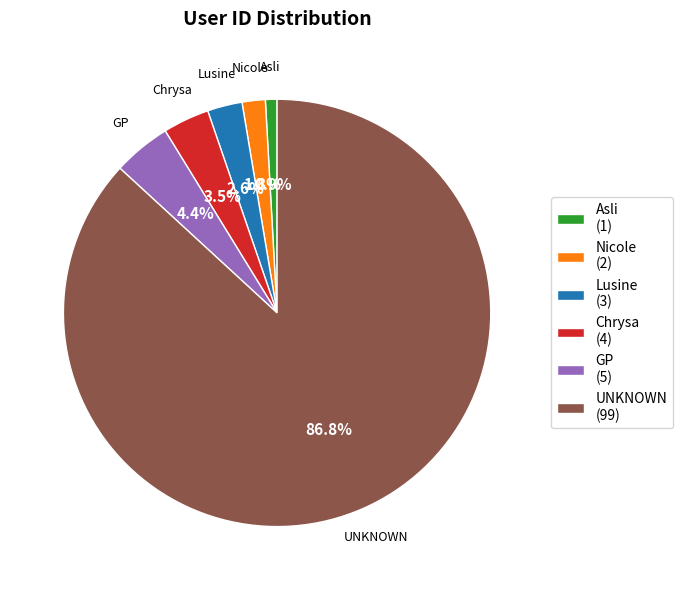

To the nearest percent, what portion does Asli represent?

1%